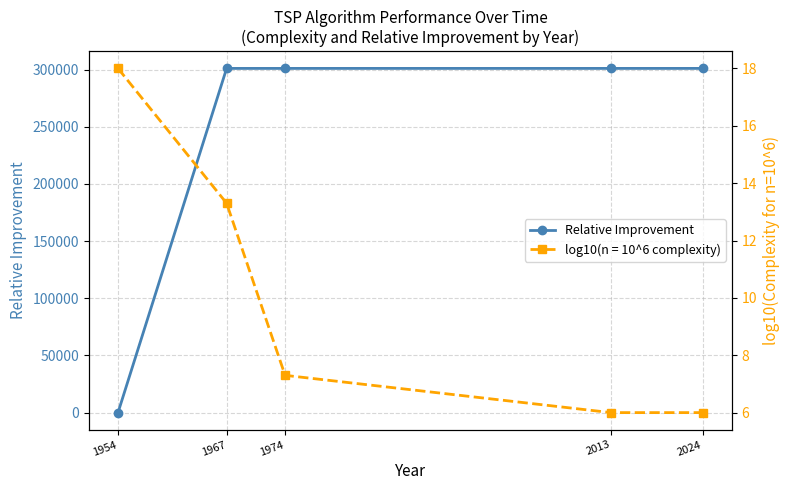

List the labels in order of value, largest first.

2013, 2024, 1974, 1967, 1954